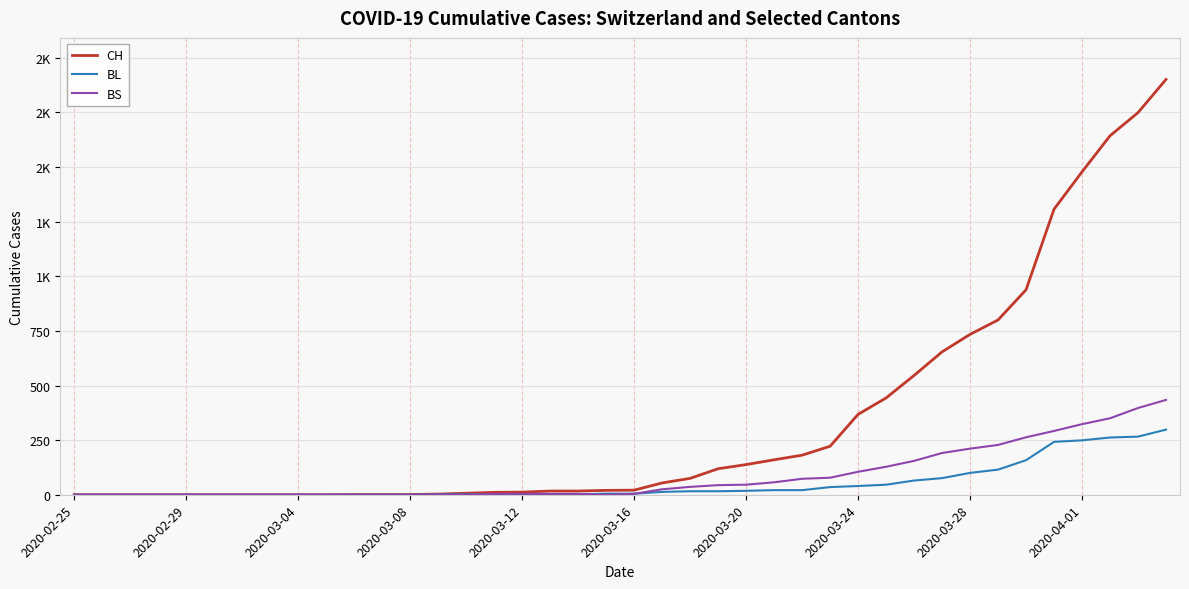

Reading left to right, what are all the values shown in this chart?

CH: 0	0	0	0	0	0	0	0	0	0	1	1	1	3	7	11	12	17	17	20	21	54	75	119	138	160	181	222	368	443	546	654	734	800	938	1307	1478	1643	1749	1901
BL: 0	0	0	0	0	0	0	0	0	0	0	0	0	1	2	2	2	2	2	5	5	13	16	16	18	21	21	35	40	46	65	76	100	115	158	242	249	262	266	298
BS: 0	0	0	0	0	0	0	0	0	0	0	0	0	0	0	4	4	4	4	0	4	25	36	44	46	57	73	78	105	128	155	191	211	228	263	292	323	350	397	434